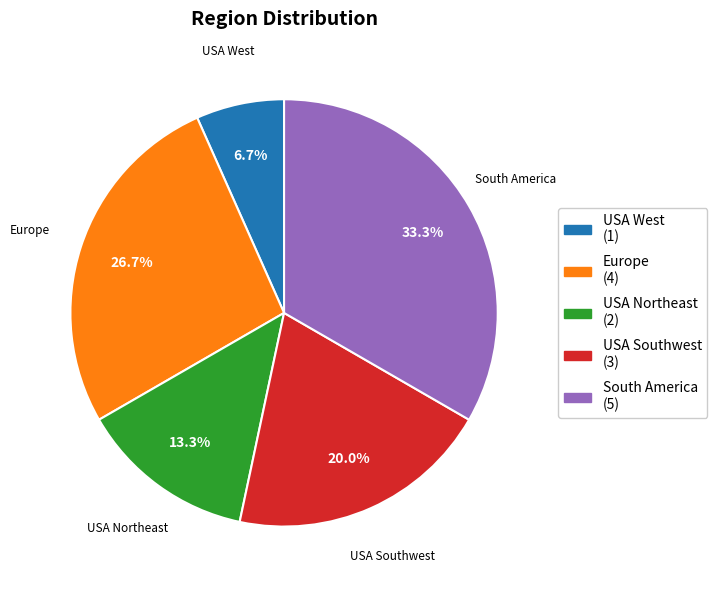

Is there any slice that represents more than half of the pie?

No